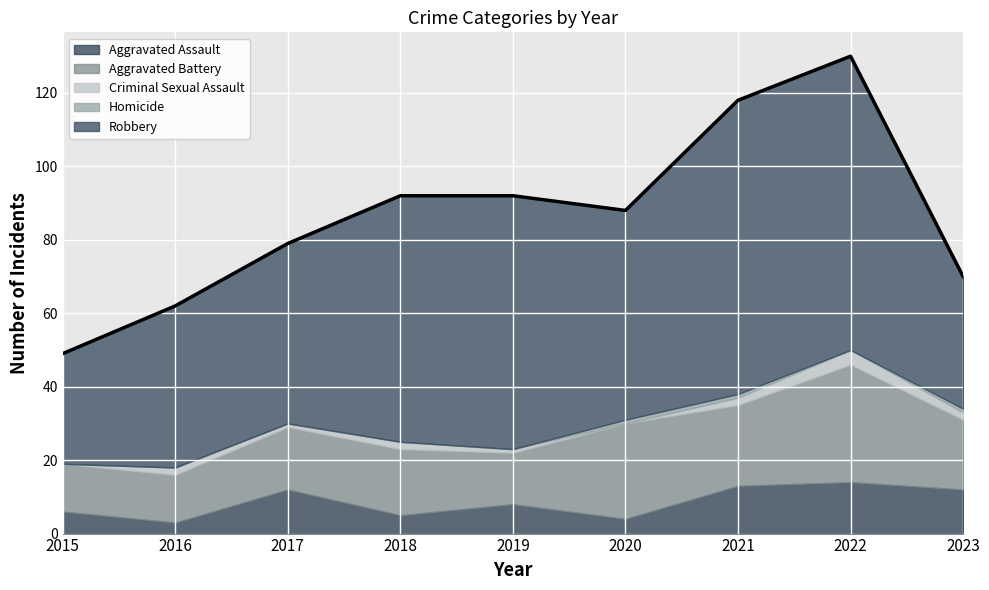

Rank the series at 2016 from lowest to highest value.

Homicide, Criminal Sexual Assault, Aggravated Assault, Aggravated Battery, Robbery